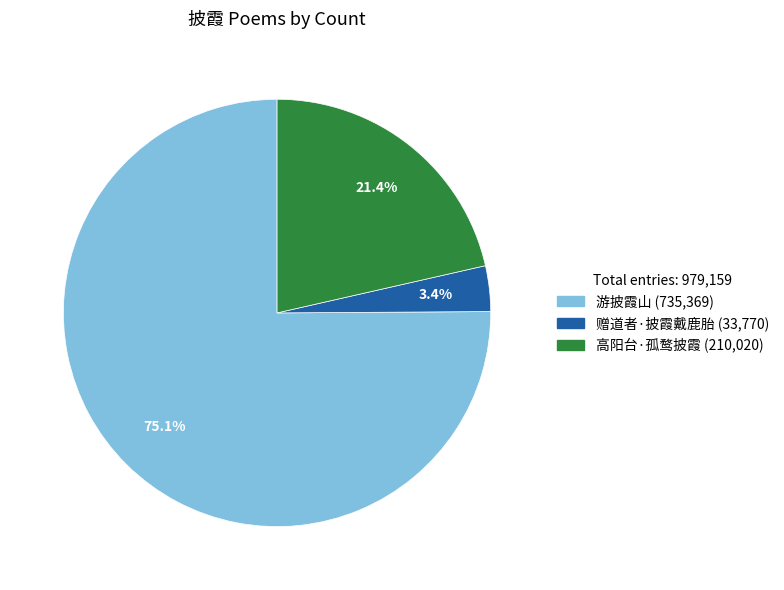

How many slices are in this pie chart?

3